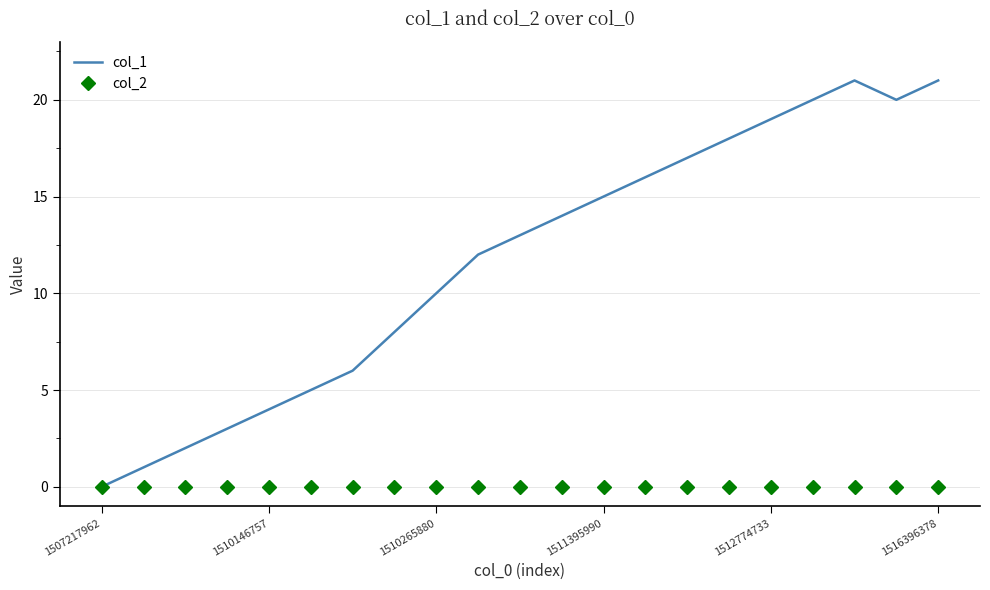

Which series has the widest spread of values?

col_1